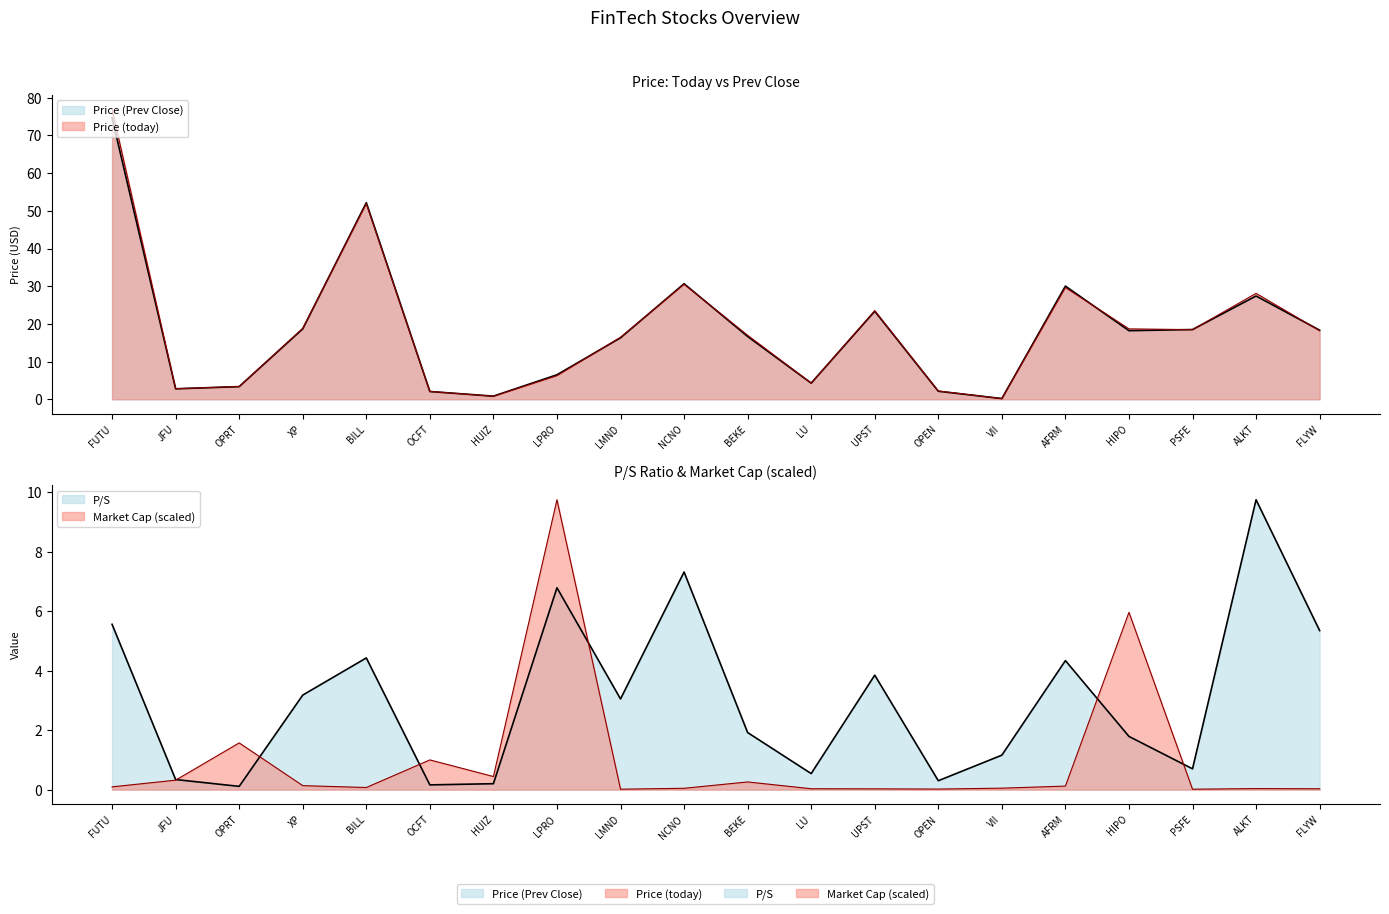

Reading right to left, what are all the values shown in this chart?

Price (today): 18.2	28.1	18.5	18.7	29.6	0.2	2.2	23.5	4.3	17.0	30.5	16.4	6.3	0.8	2.1	51.9	18.8	3.4	2.8	76.9
Price (Prev Close): 18.3	27.4	18.5	18.2	30.0	0.2	2.1	23.4	4.3	16.7	30.7	16.3	6.5	0.8	2.1	52.2	18.7	3.4	2.8	74.6
P/S: 5.3	9.8	0.7	1.8	4.3	1.2	0.3	3.9	0.5	1.9	7.3	3.0	6.8	0.2	0.2	4.4	3.2	0.1	0.3	5.6
Market Cap: 0.0	0.0	0.0	6.0	0.1	0.0	0.0	0.0	0.0	0.3	0.0	0.0	9.8	0.4	1.0	0.1	0.1	1.6	0.3	0.1